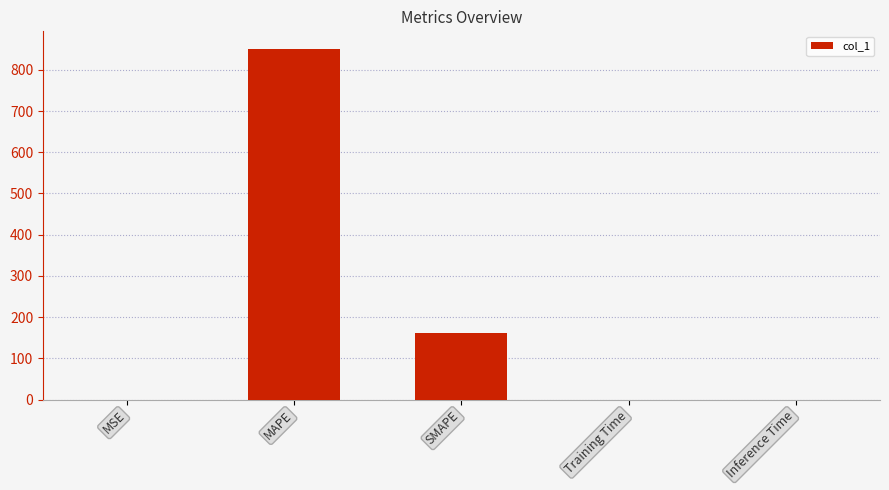

Is it true that the value at Inference Time is 0.0?

True